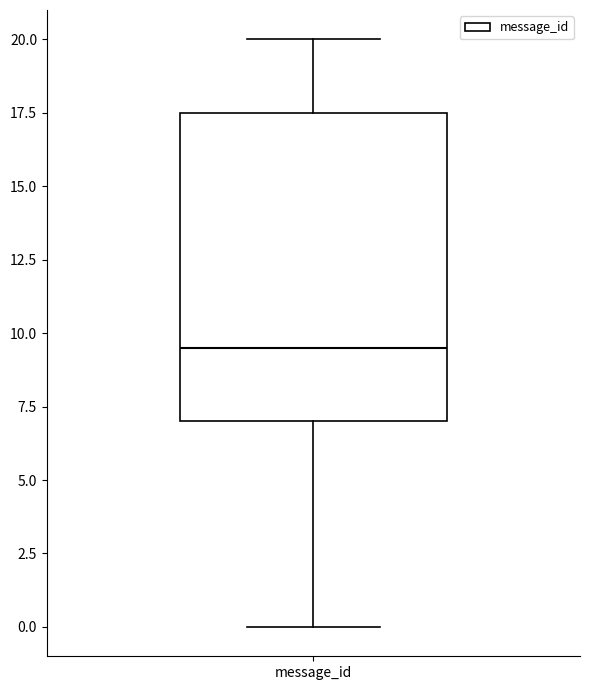

Read this box plot against the y-axis: the position of the median line, the range covered by the box, and the ends of both whiskers. The values are not printed on the chart, so give them approximately, as read against the axis.

median 9.5, box 7.0 to 17.5, whiskers 0.0 to 20.0